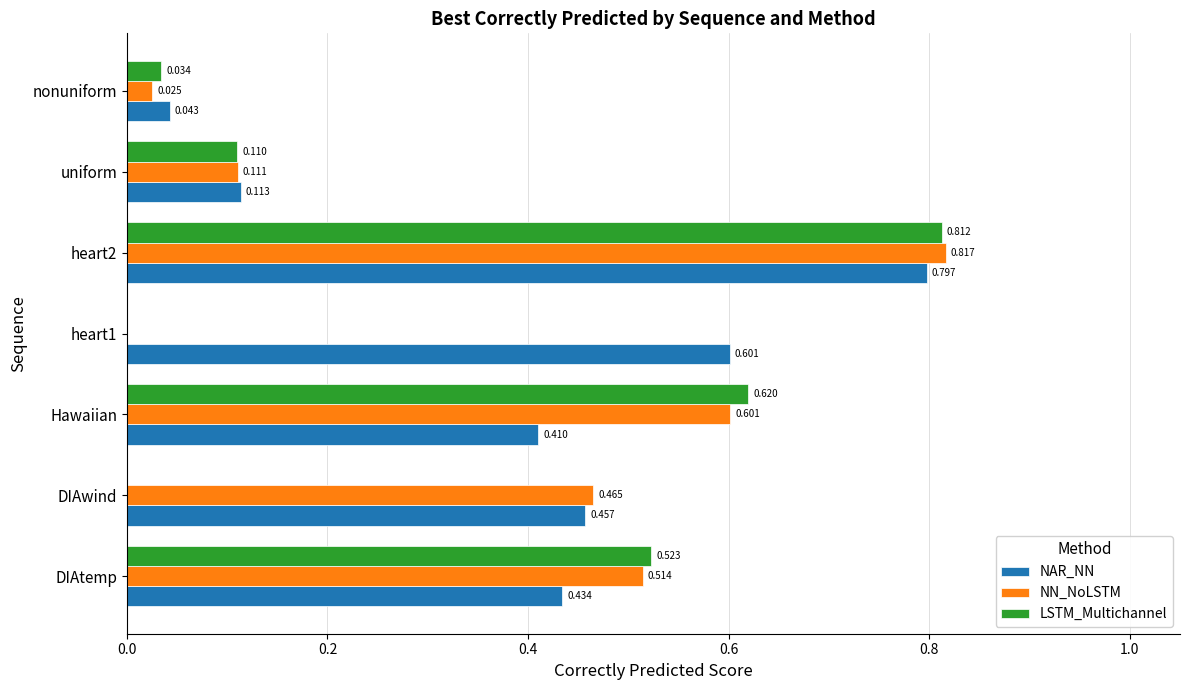

At which label is NAR_NN closest to 0?

nonuniform